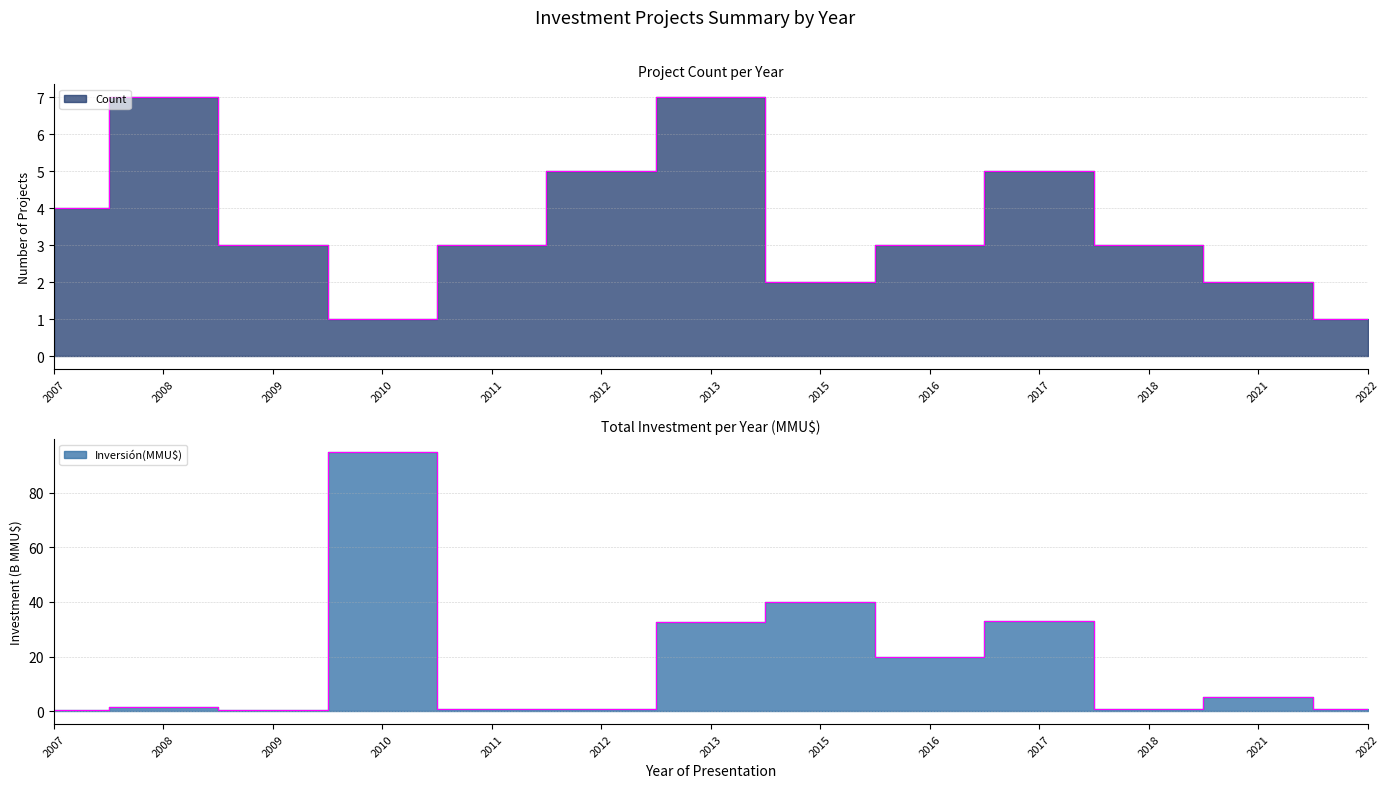

Rank the series by their maximum value, from highest to lowest.

Inversión(MMU$), Count